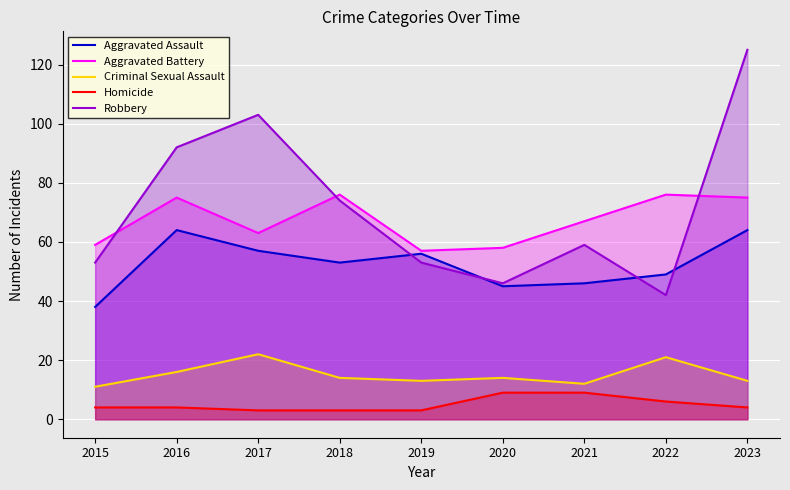

Rank the series at 2019 from highest to lowest value.

Aggravated Battery, Aggravated Assault, Robbery, Criminal Sexual Assault, Homicide